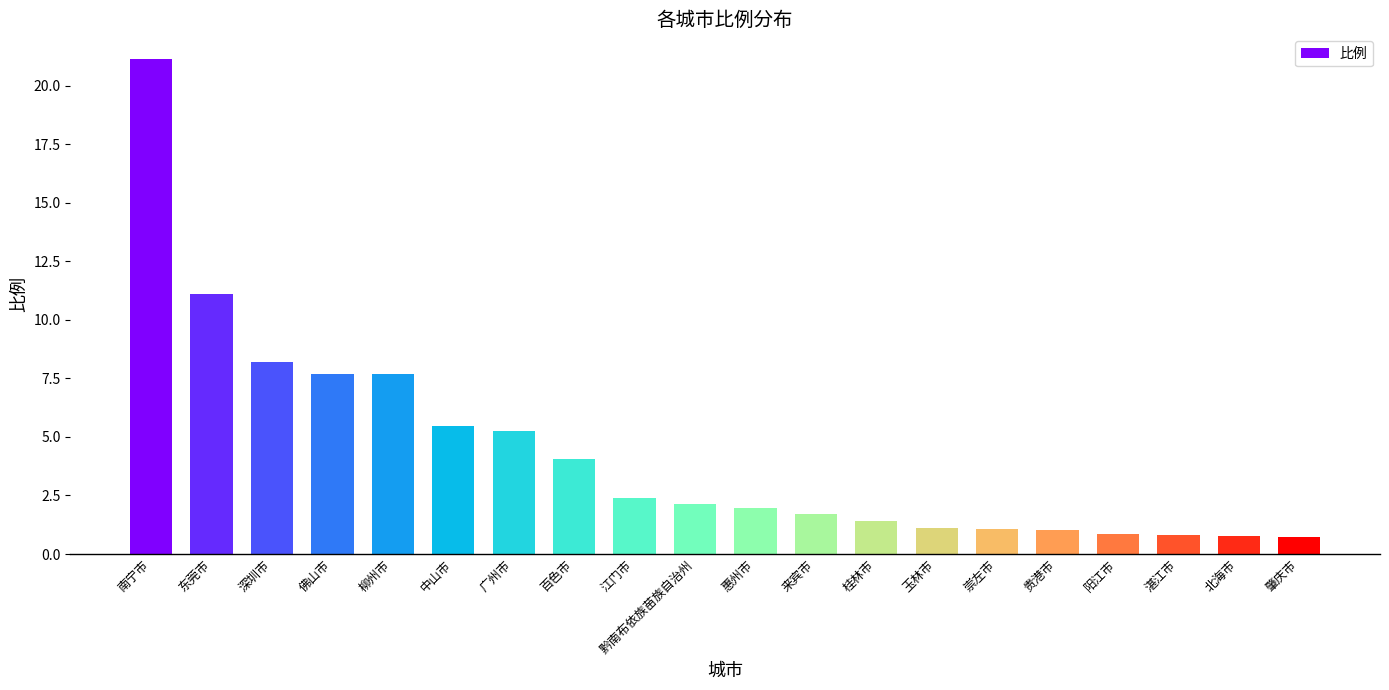

What is the average value?

4.3